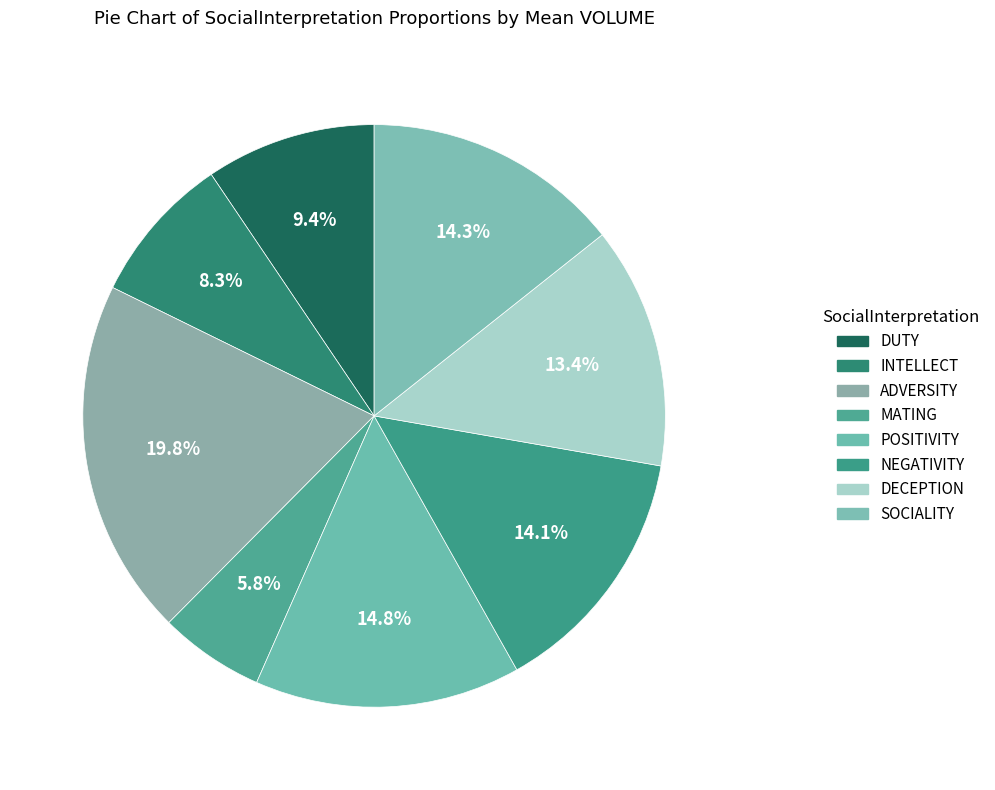

The ADVERSITY slice represents 31% of the pie. True or false?

False